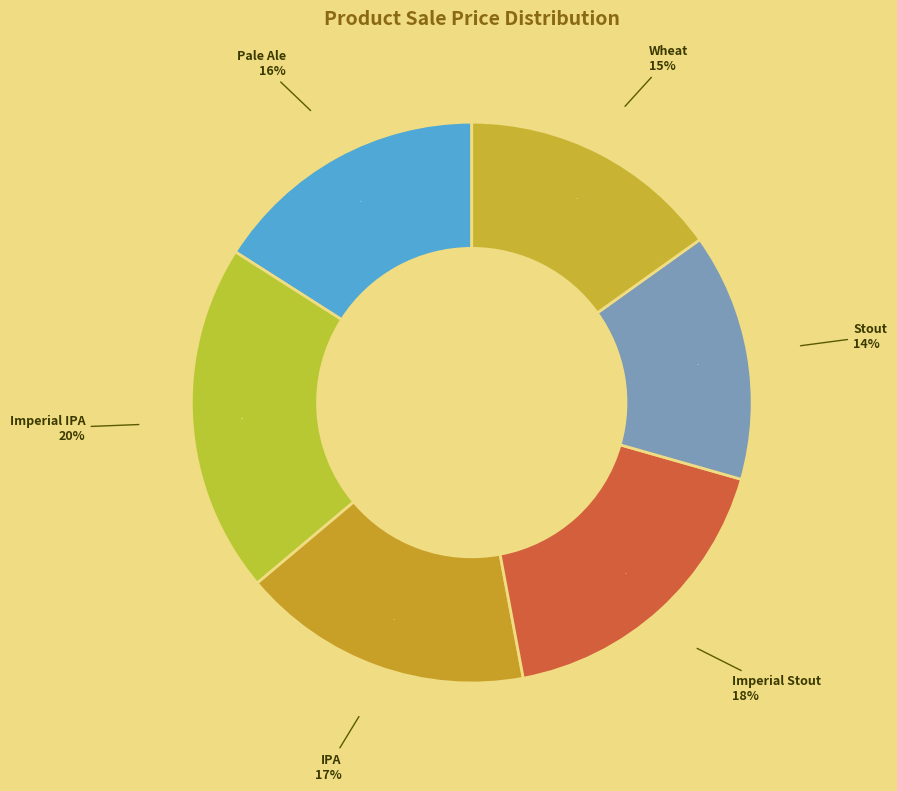

Is there a majority slice in this chart?

No